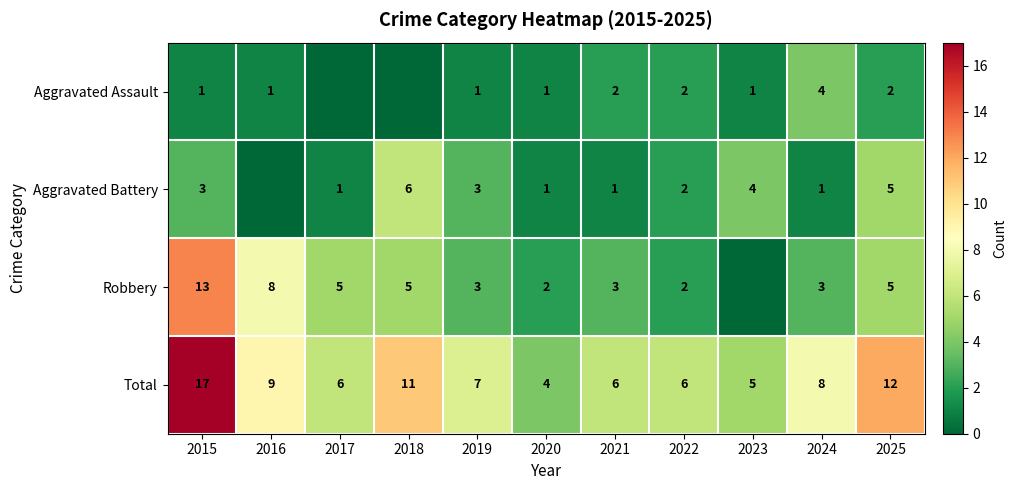

True or false: Robbery has a value of 2 at 2020.

True